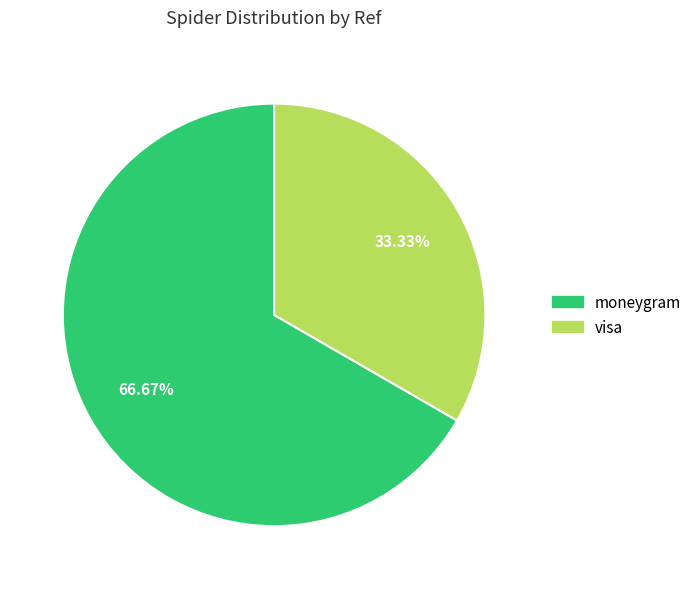

What is the ratio of the value at visa to the value at moneygram?

0.5